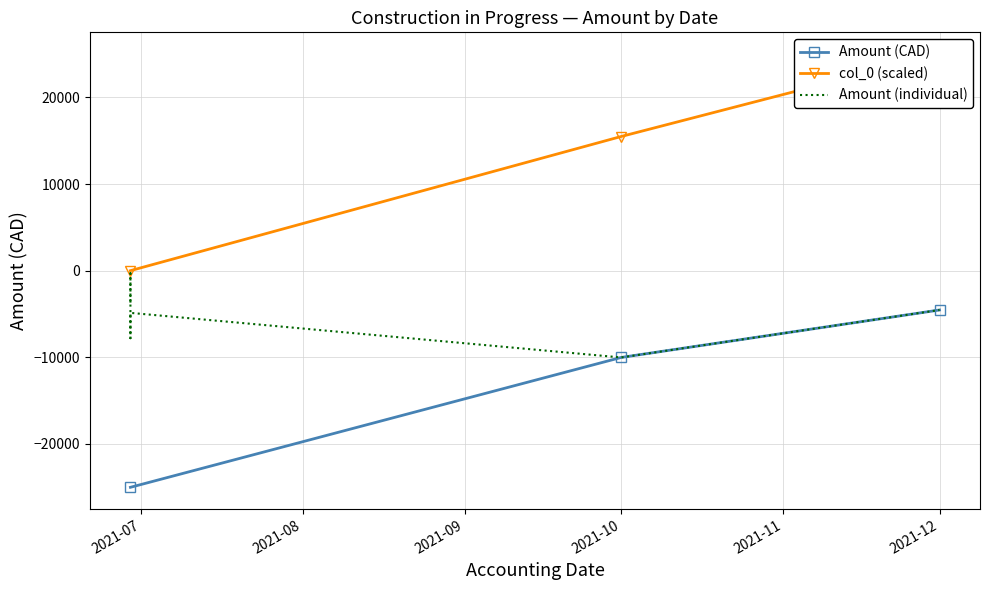

What is the maximum value for Amount (CAD)?

-4538.6